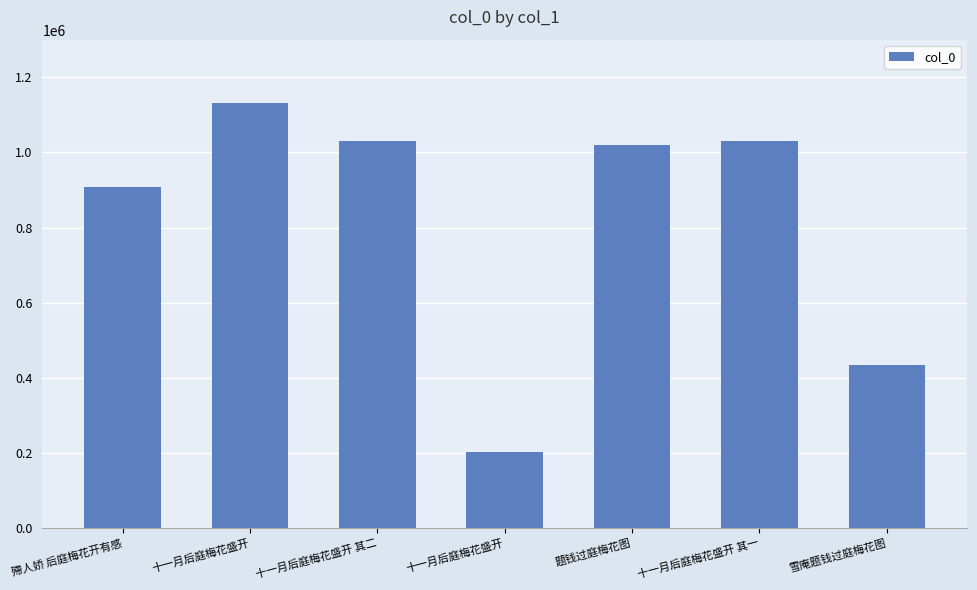

Where is the data nearest to the value 667576?

雪庵题钱过庭梅花图